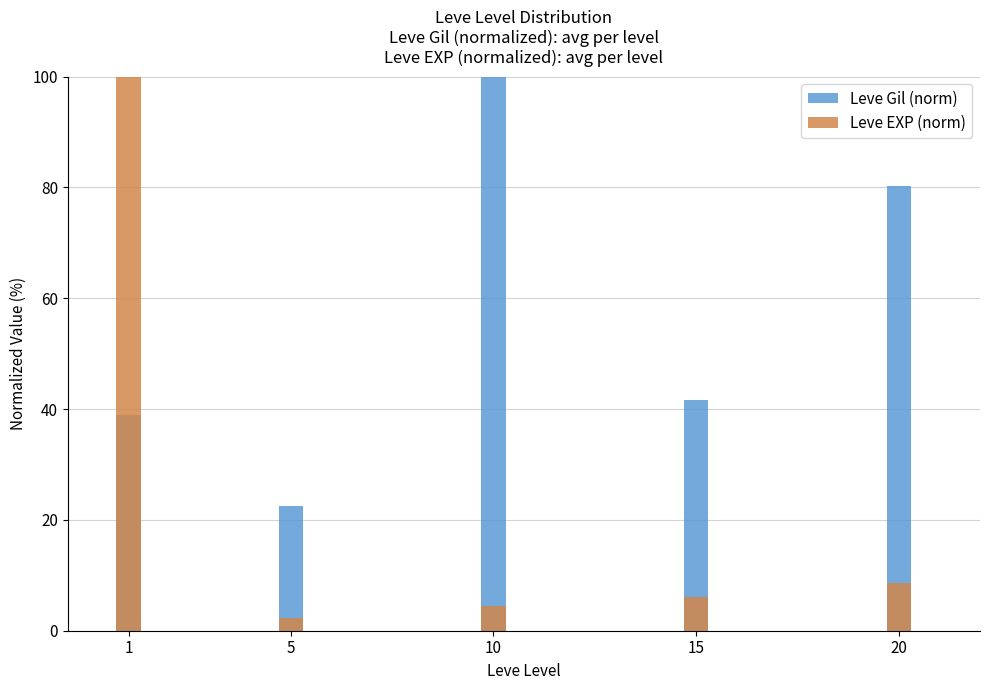

Where is Leve Gil (norm) nearest to the value 61?

20